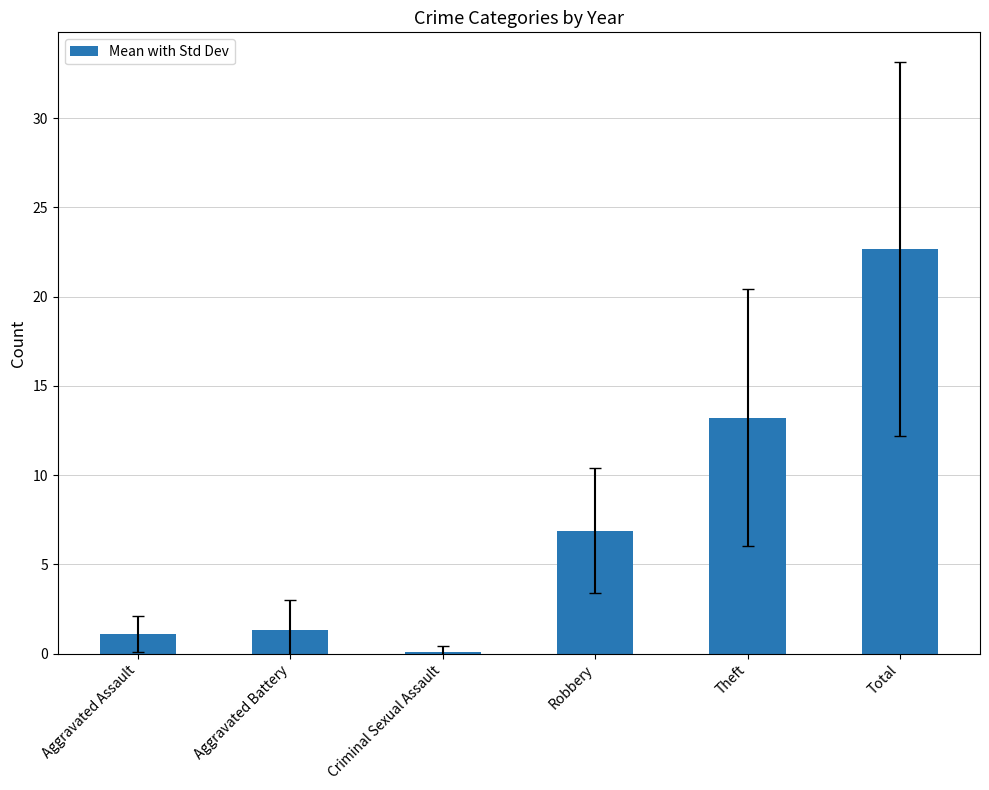

Where is the data nearest to the value 11?

Theft